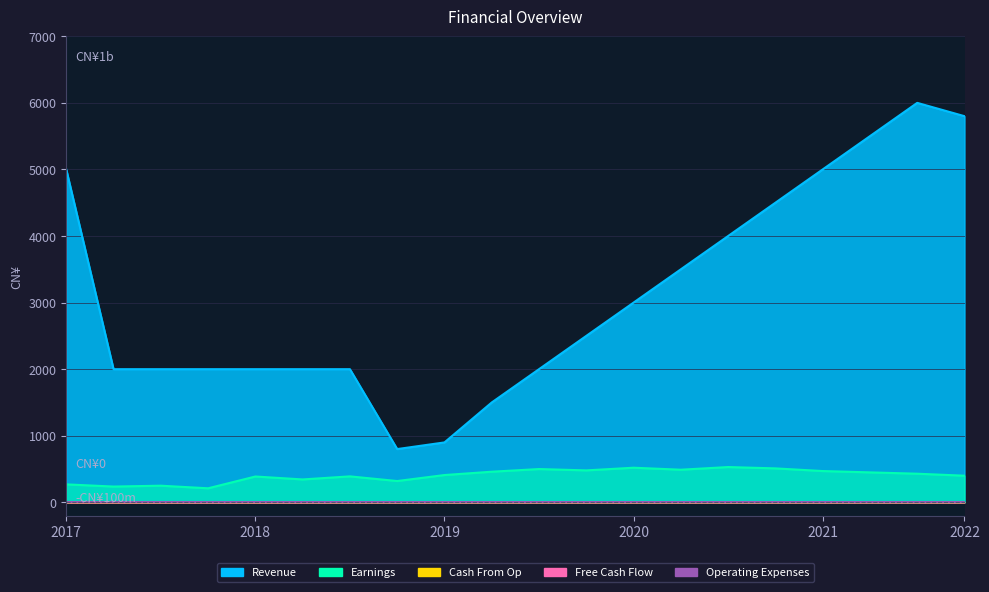

Which series has the largest range (max minus min)?

Revenue